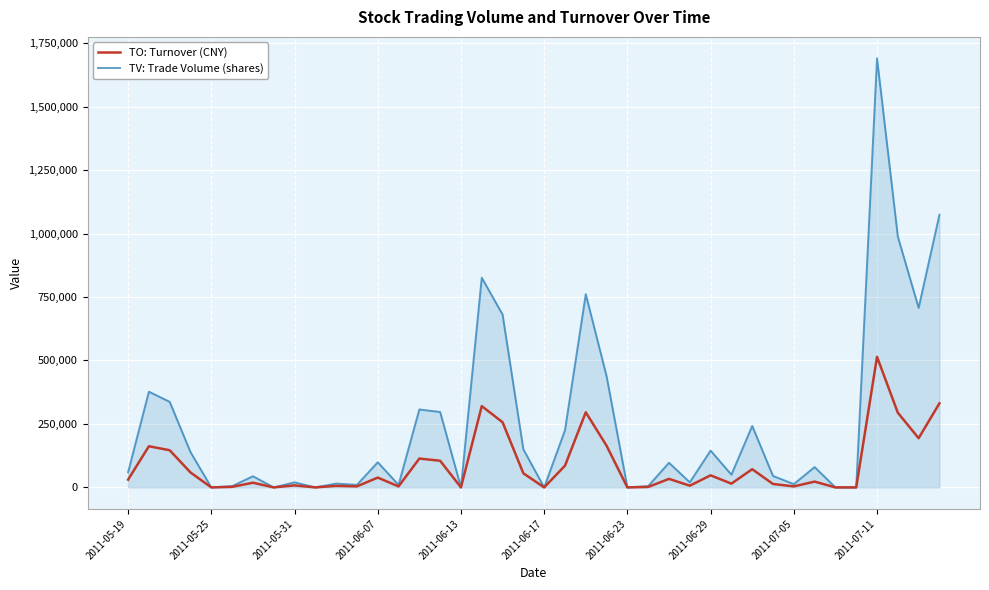

Which series has the widest spread of values?

TV: Trade Volume (shares)